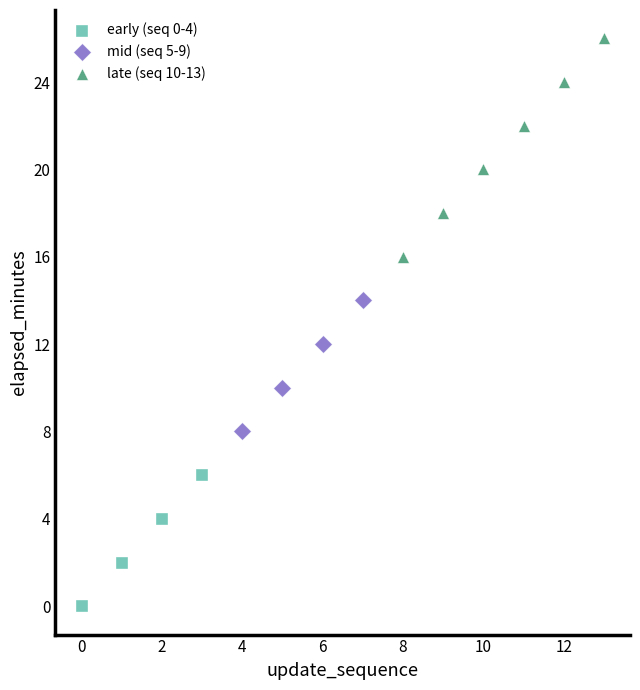

Which series has the largest Y range (max minus min)?

late (seq 10-13)